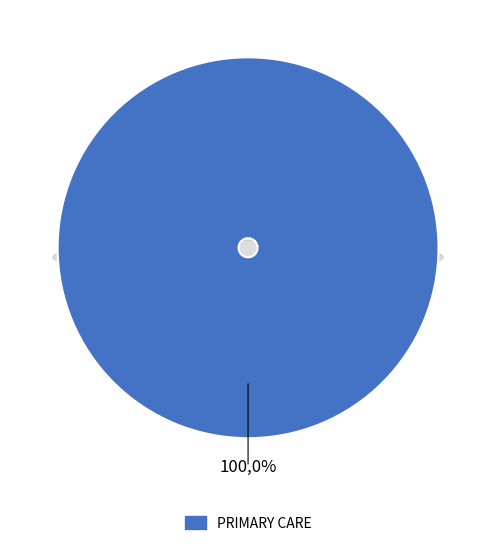

What is the total percentage of PRIMARY CARE - MENTAL HEALTH INTEGRATED and PRIMARY CARE?

100.0%